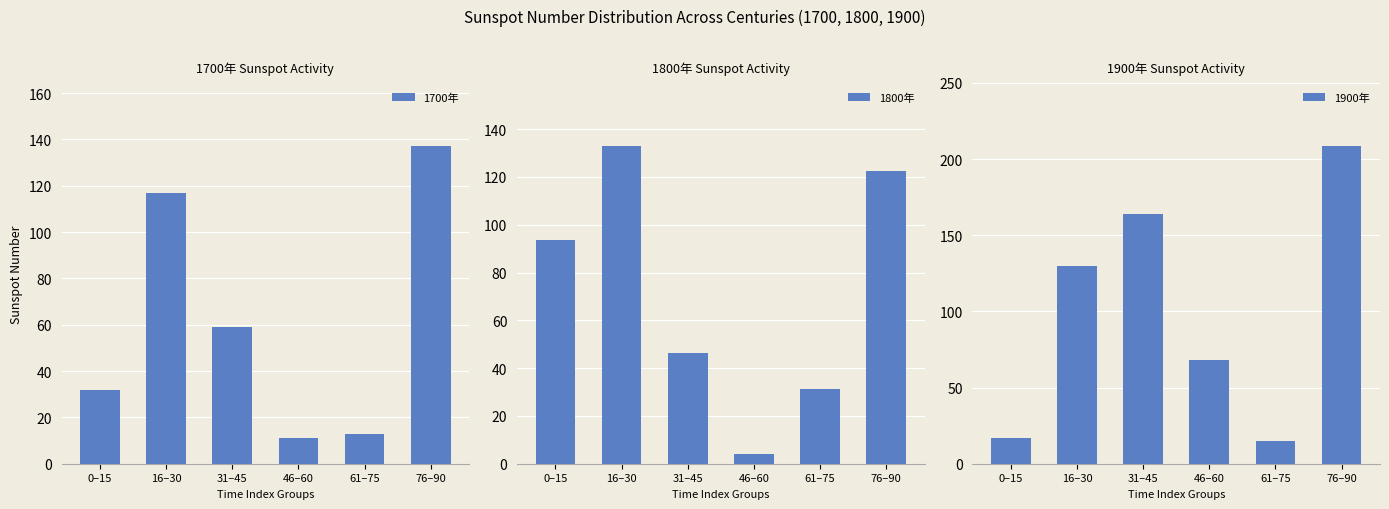

The value of 1900年 at 0–15 is 26.3. True or false?

False